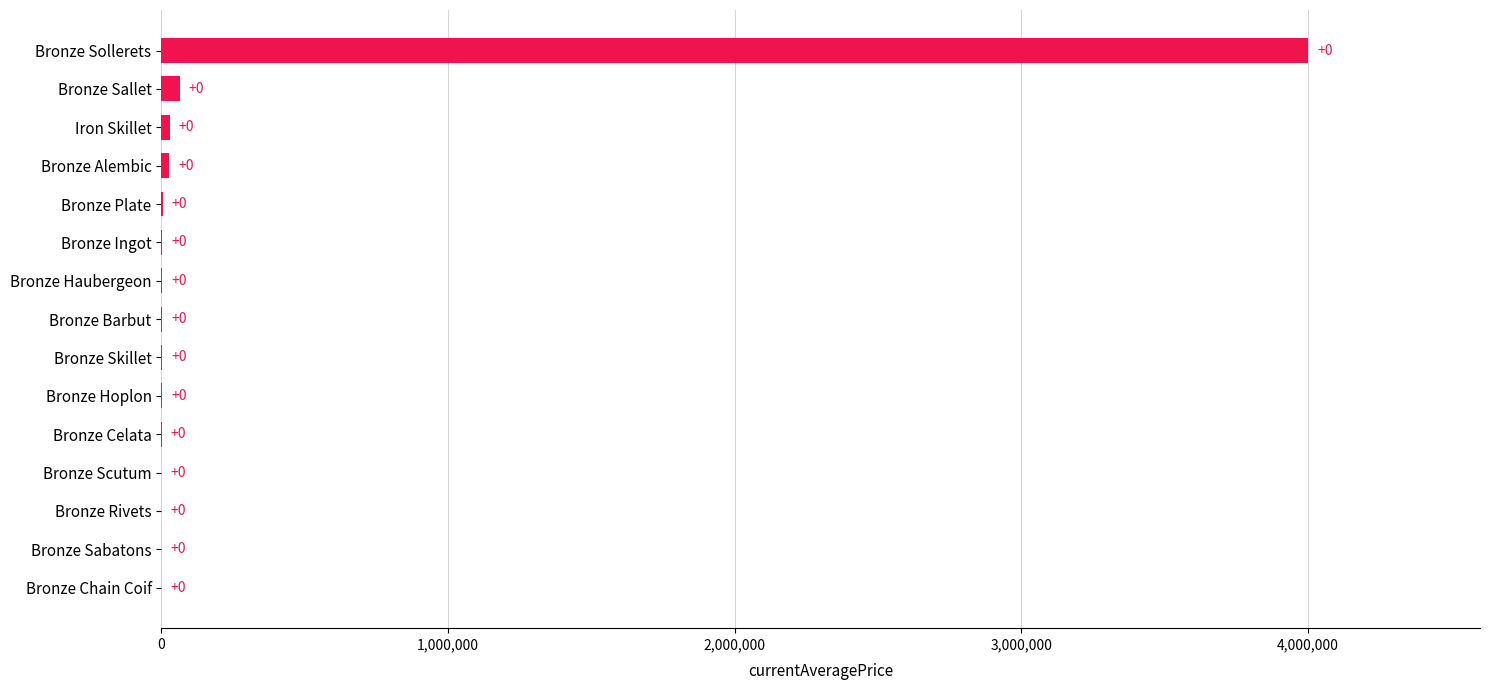

What is the sum of the values at Bronze Chain Coif and Bronze Alembic?

27125.0